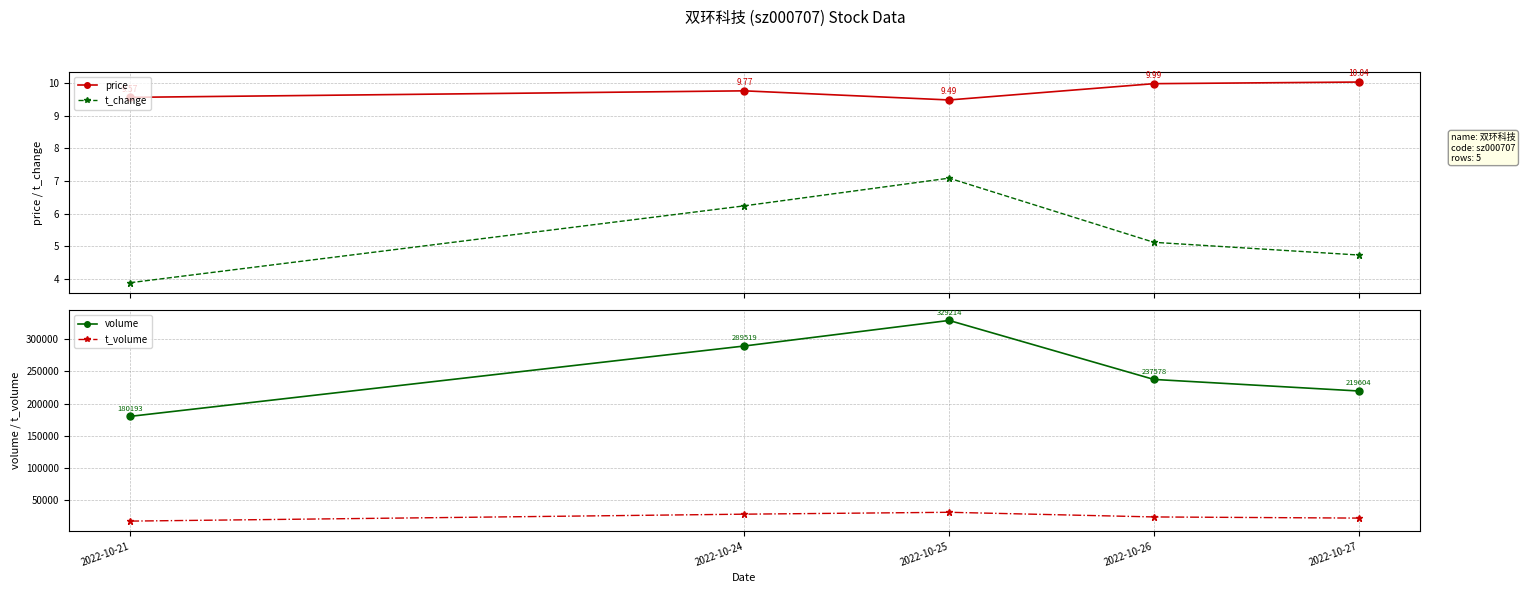

How many lines are shown in the chart?

4